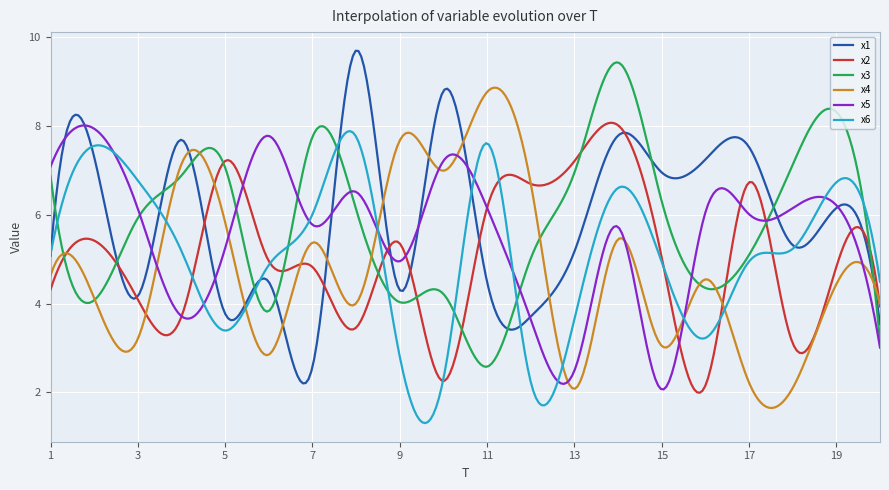

What is the highest value of the x6 series?

7.9